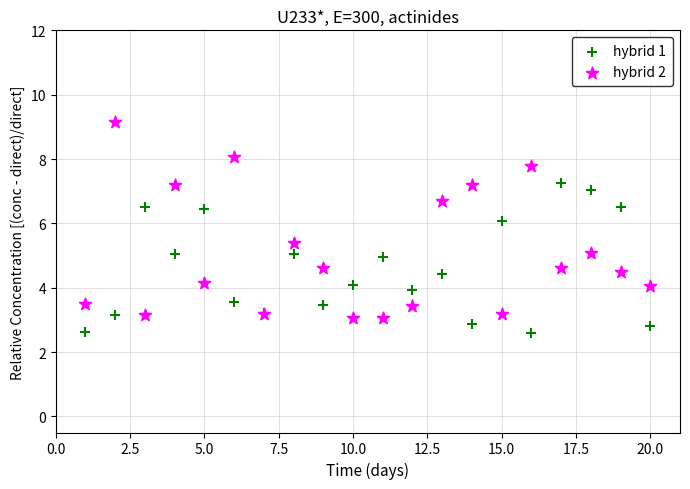

Which series has the largest Y range (max minus min)?

hybrid 2